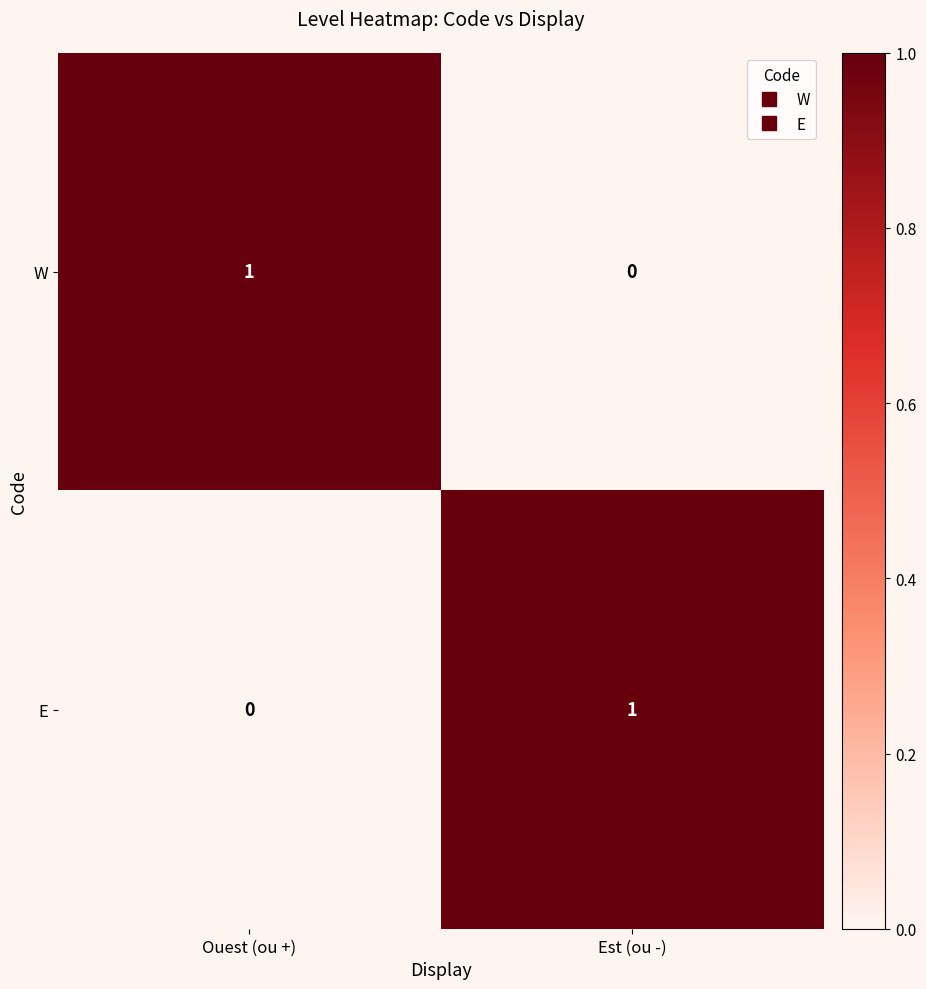

Rank the categories by E value from highest to lowest.

Est (ou -), Ouest (ou +)